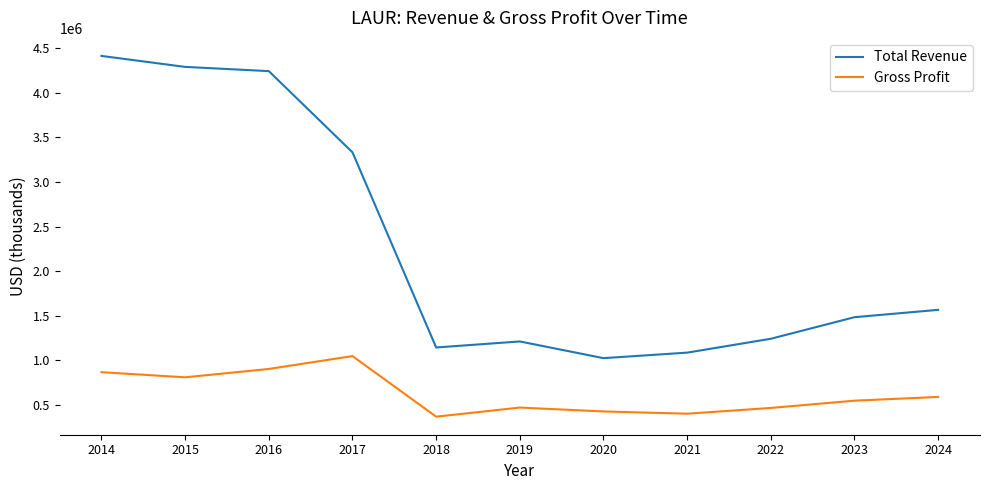

At which category is the sum across all series the highest?

2014